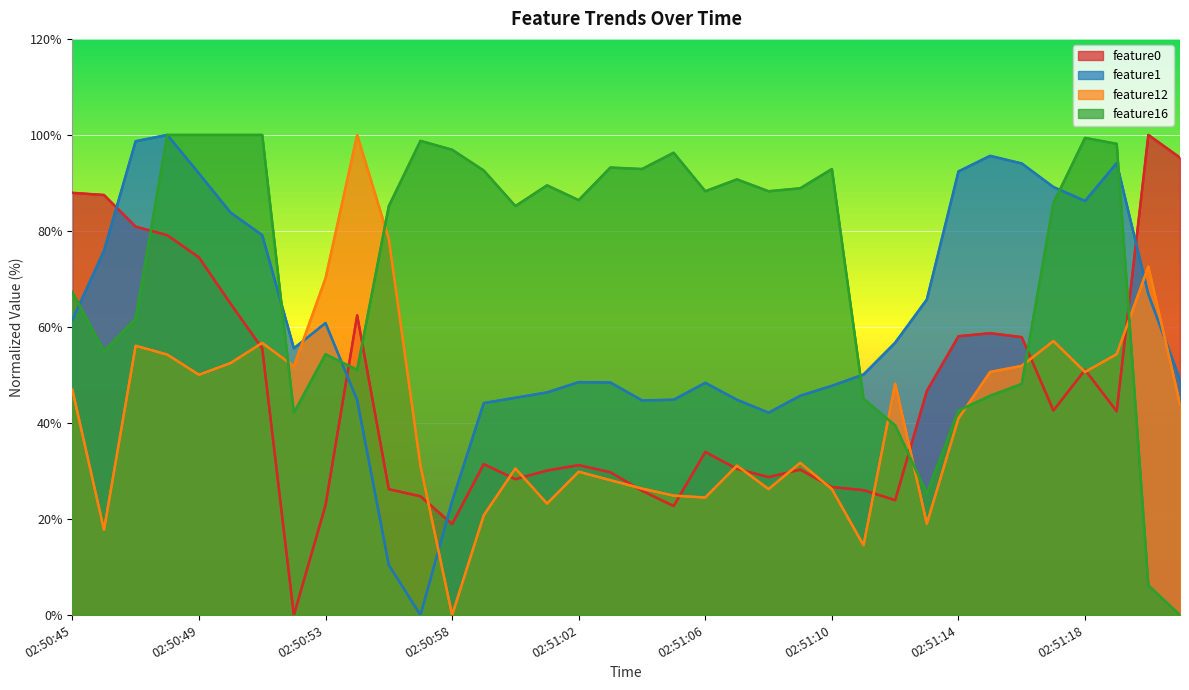

What is the label of the 28th point from the left?

02:51:13